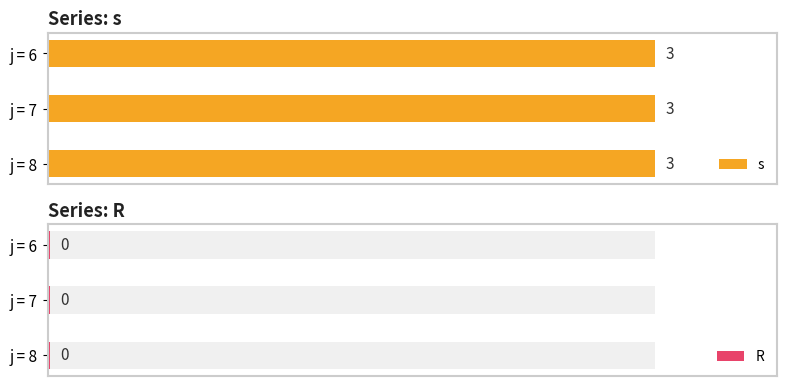

At which label is R closest to 0?

6